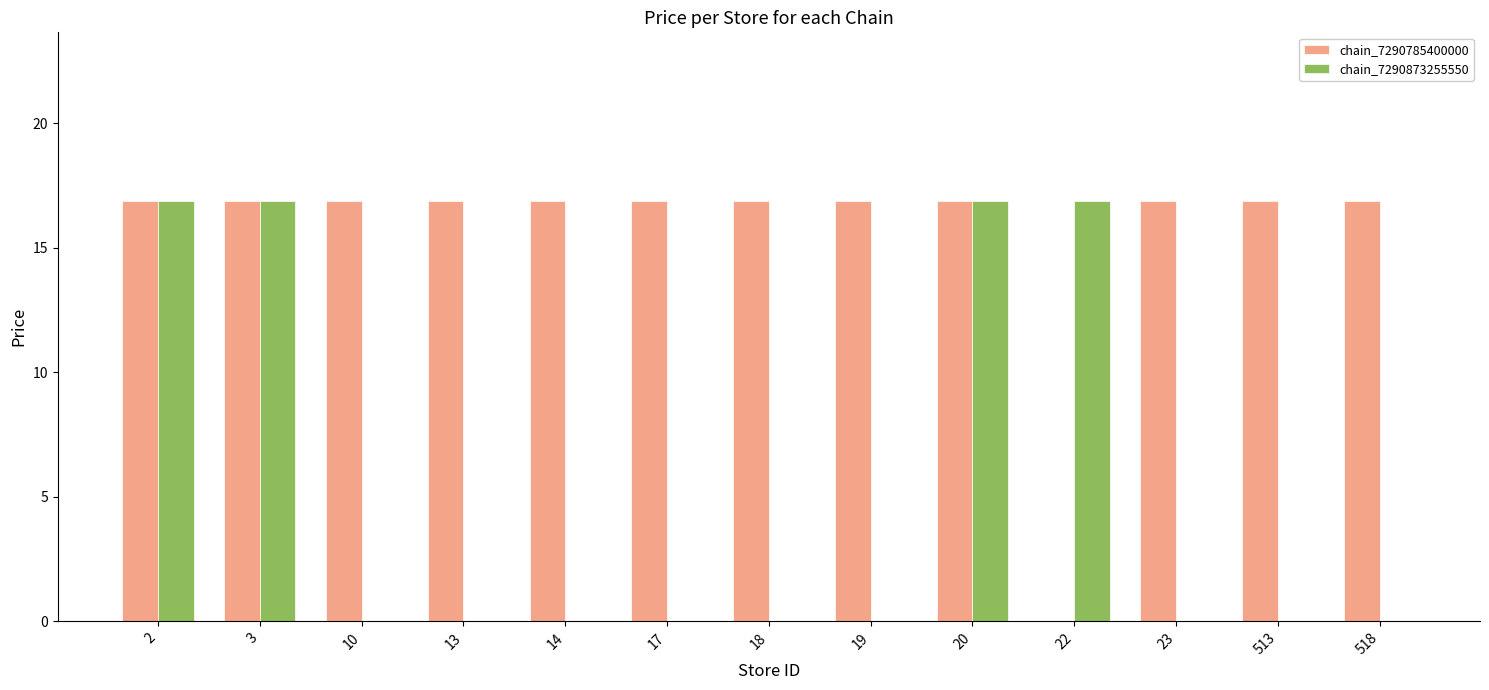

How many categories are shown in the chart?

13